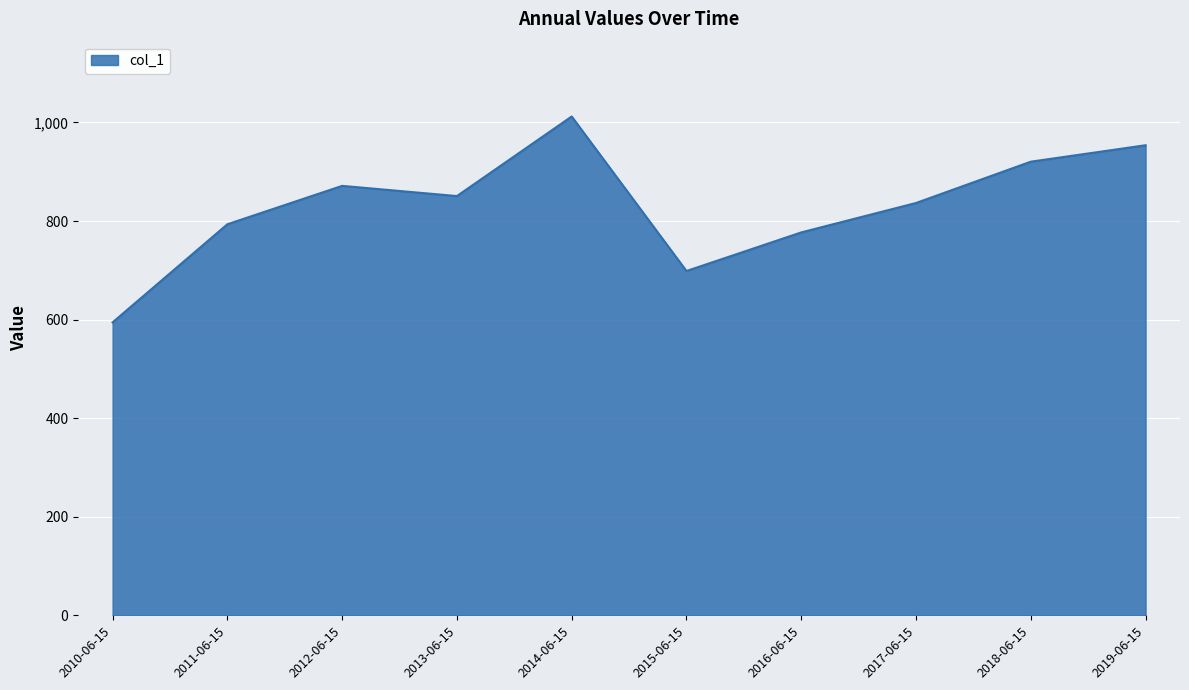

Reading left to right, transcribe all the data shown in this chart.

594.4	793.4	871.3	850.6	1012.1	698.6	776.9	836.6	920.4	953.7